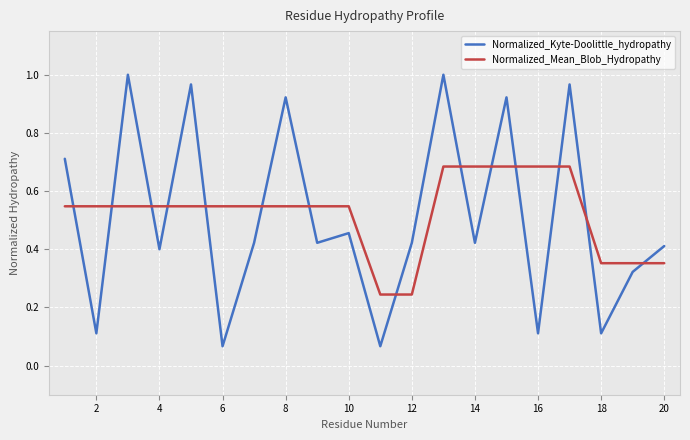

Which series has the widest spread of values?

Normalized_Kyte-Doolittle_hydropathy